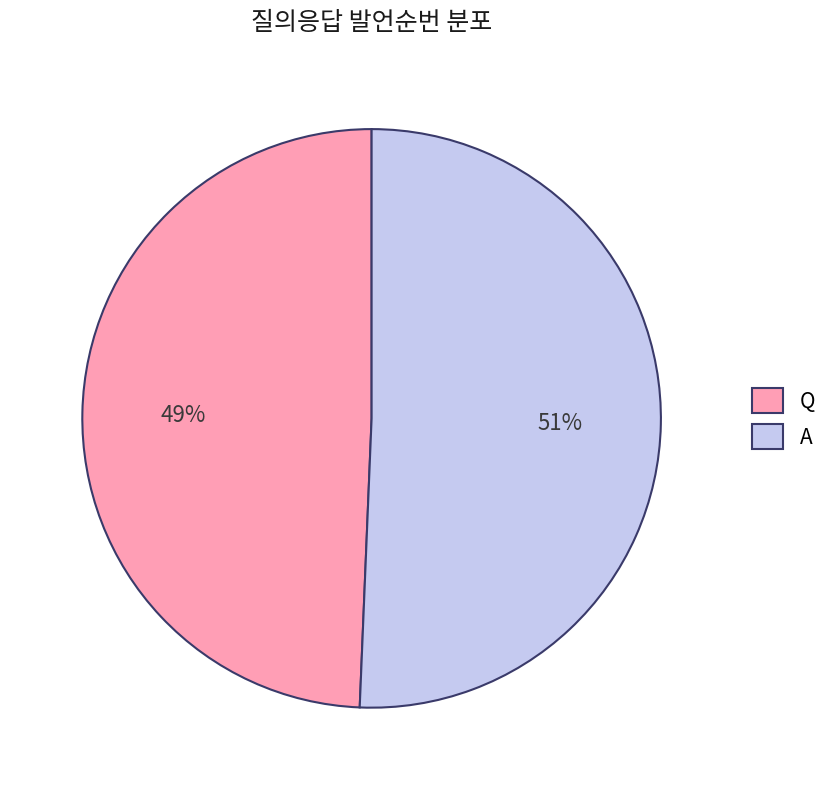

Approximately how many times larger is the value at Q compared to A?

1.0